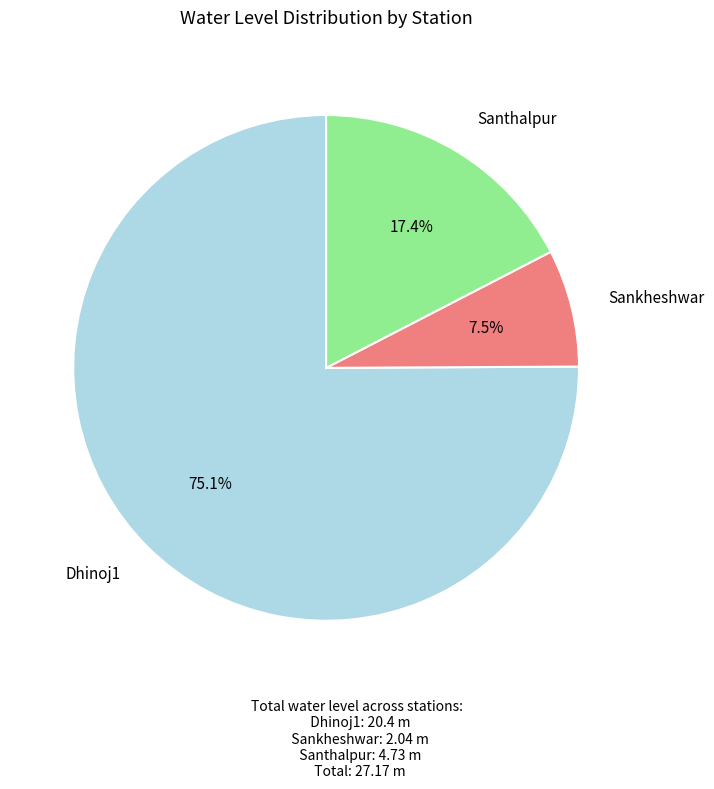

Between Santhalpur and Dhinoj1, which is larger?

Dhinoj1